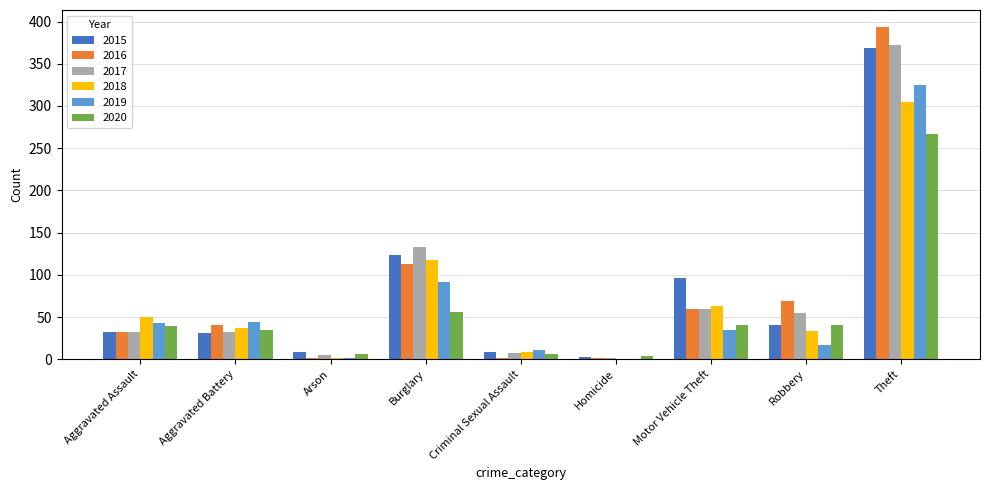

What is the maximum value shown in the chart?

394